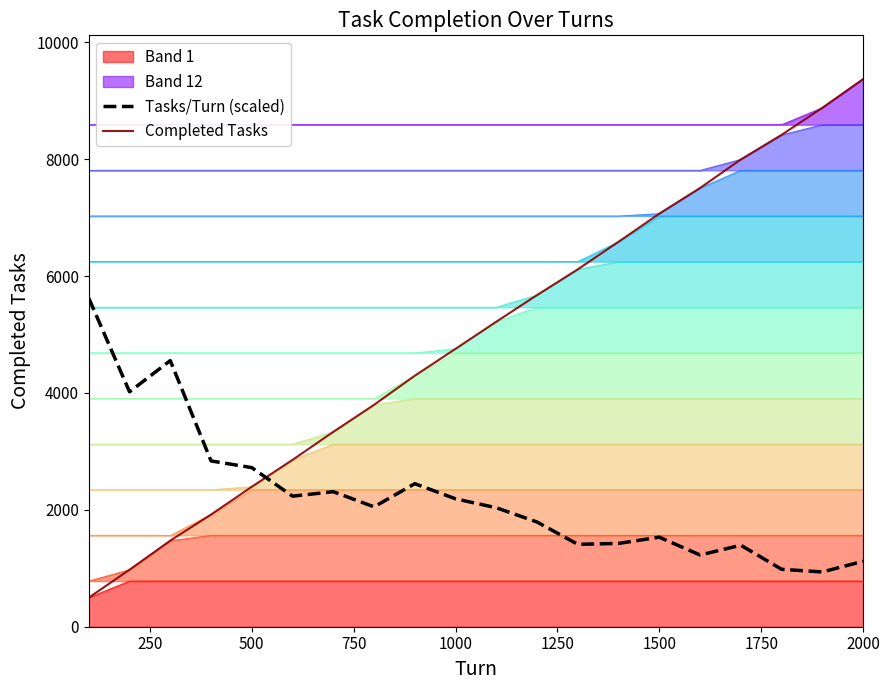

The Tasks/Turn (scaled) series shows 2188.4 at 1000. True or false?

True